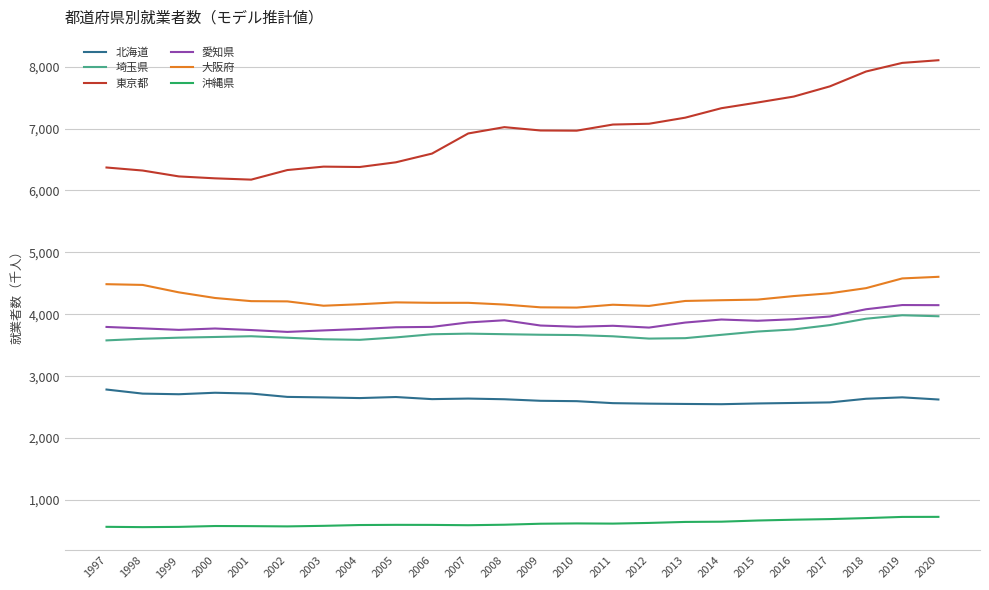

What is the minimum value shown in the chart?

561